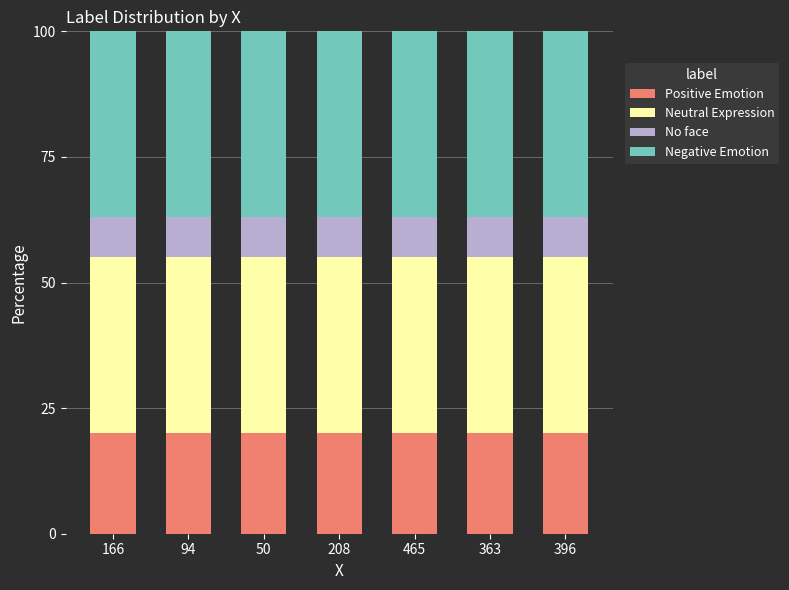

What is the minimum value for Positive Emotion?

20